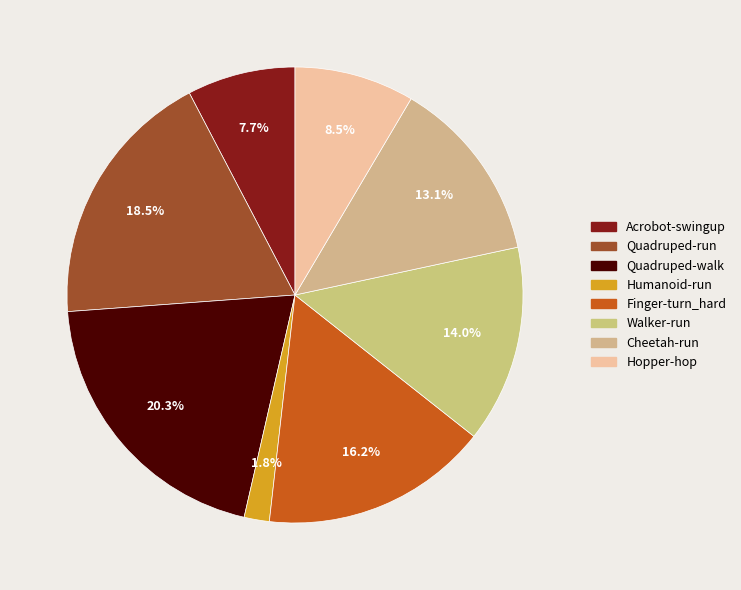

To the nearest percent, what portion does Quadruped-walk represent?

20%